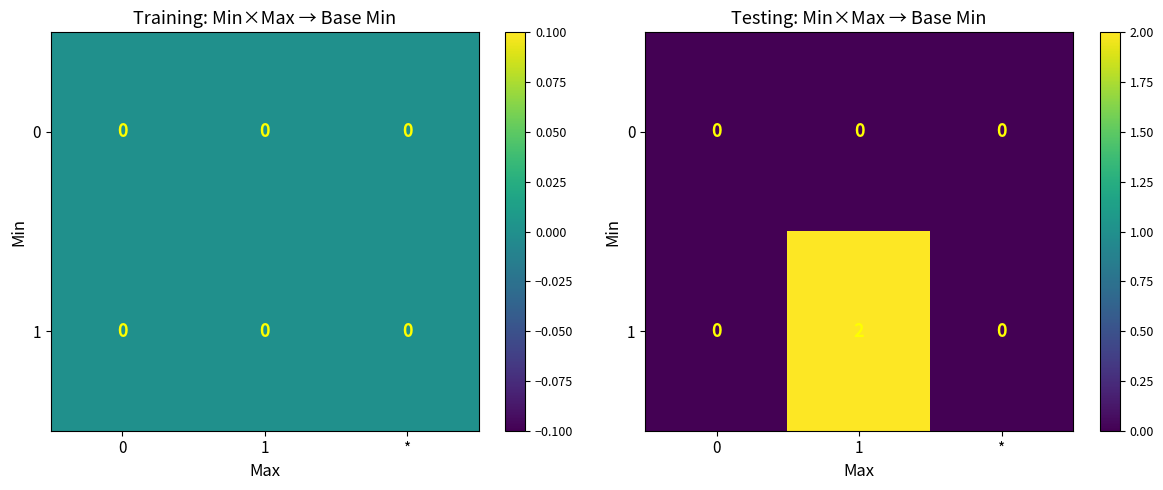

How many data points does each series have?

3